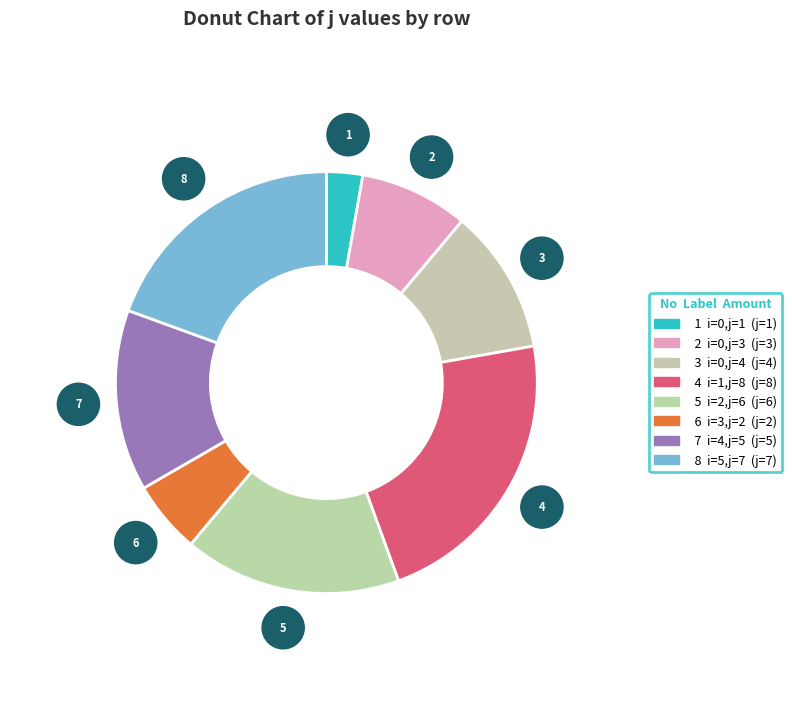

Is there a majority slice in this chart?

No